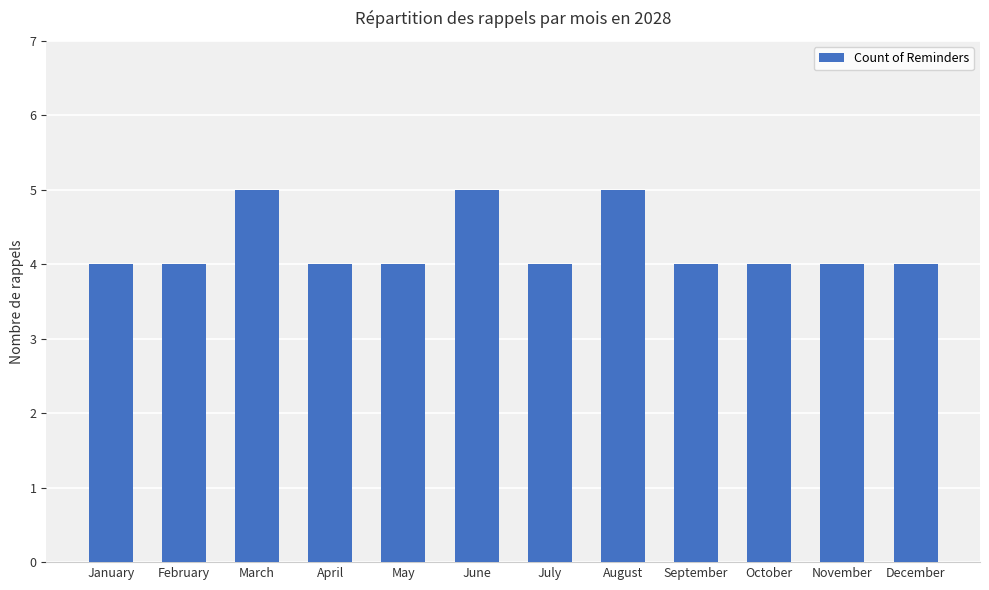

What is the greatest value displayed?

5